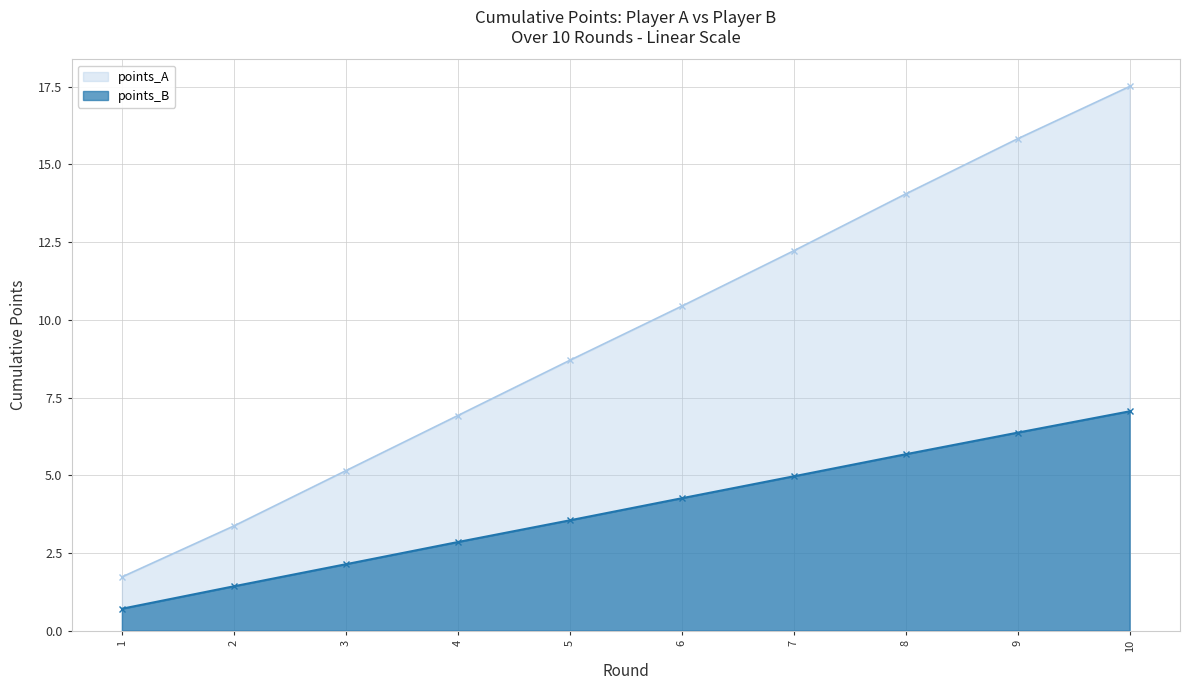

How many values in the points_B series exceed 4?

5